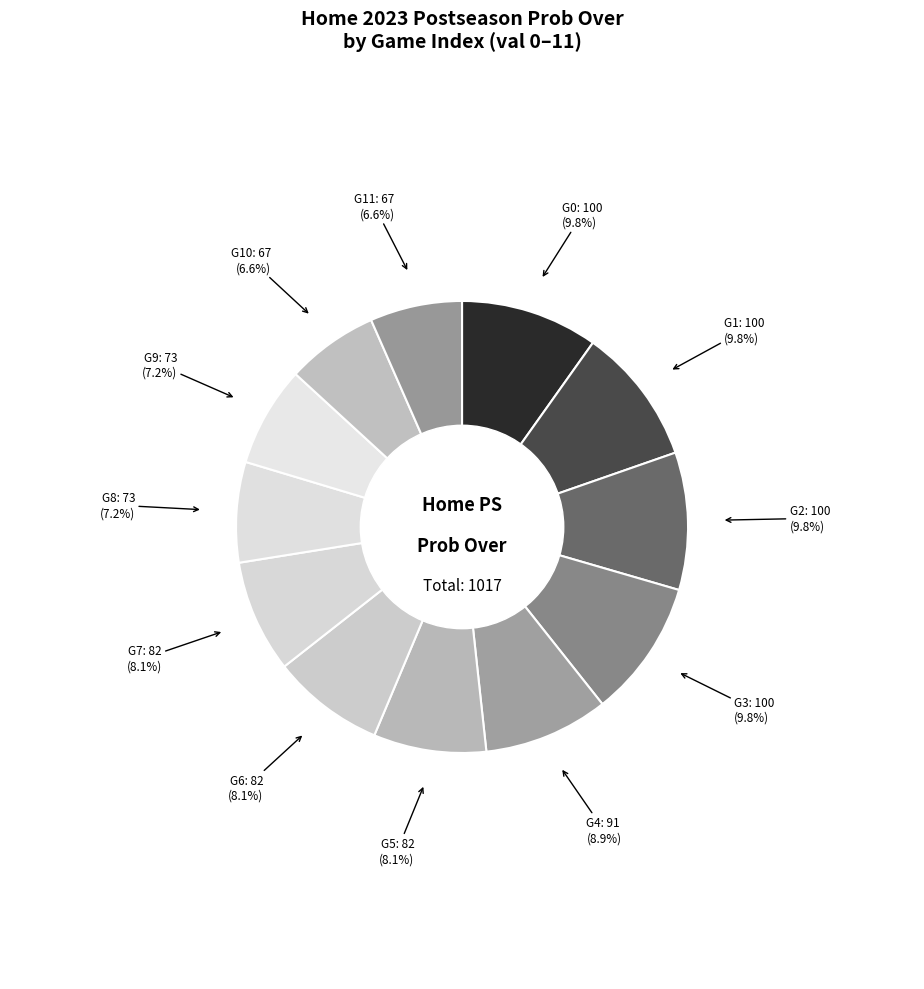

How many slices are in this pie chart?

12